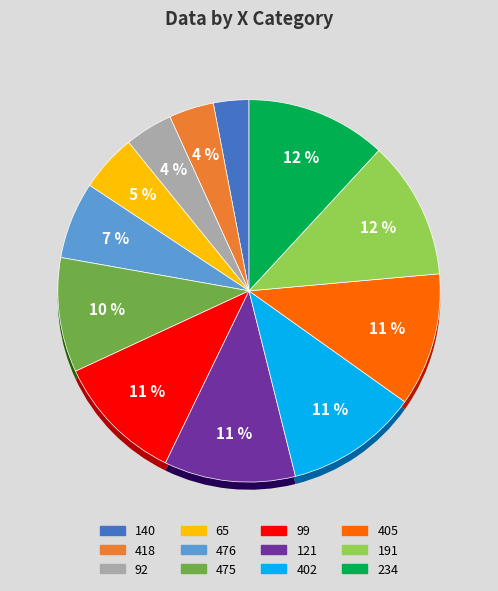

What portion of the pie excludes 476?

93.5%